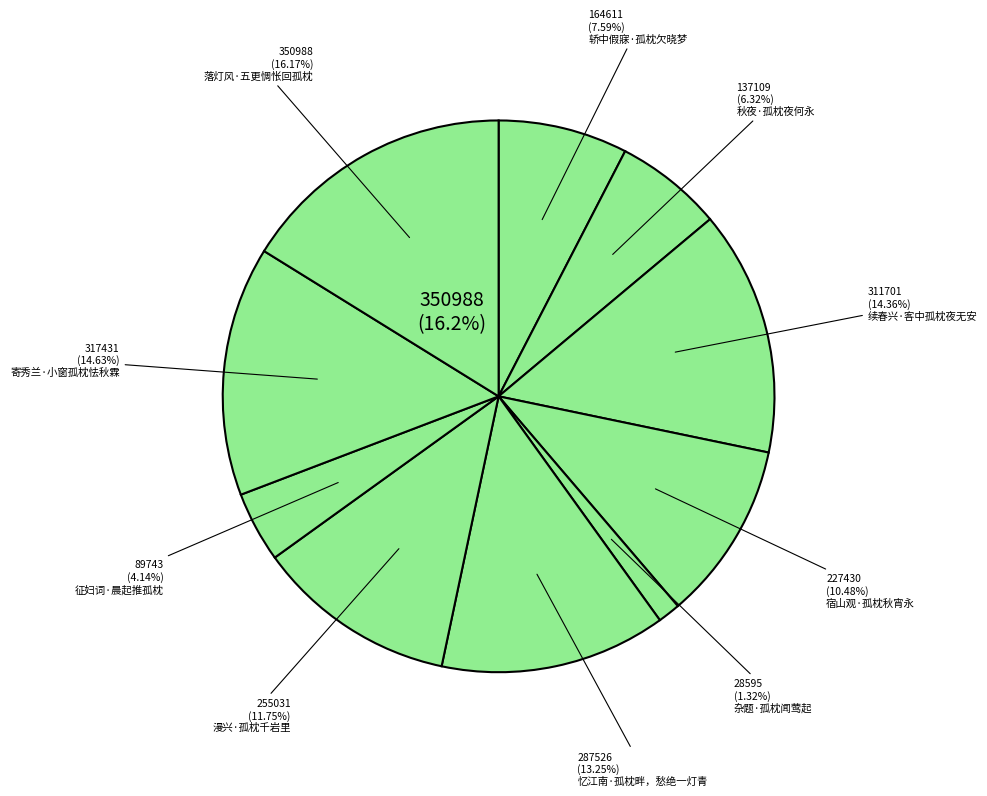

To the nearest percent, what is the average slice percentage?

10%